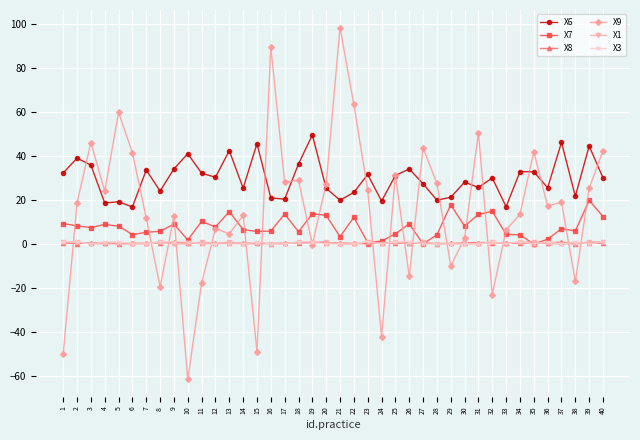

What is the value of the X7 point at the 38th from the left?

5.9